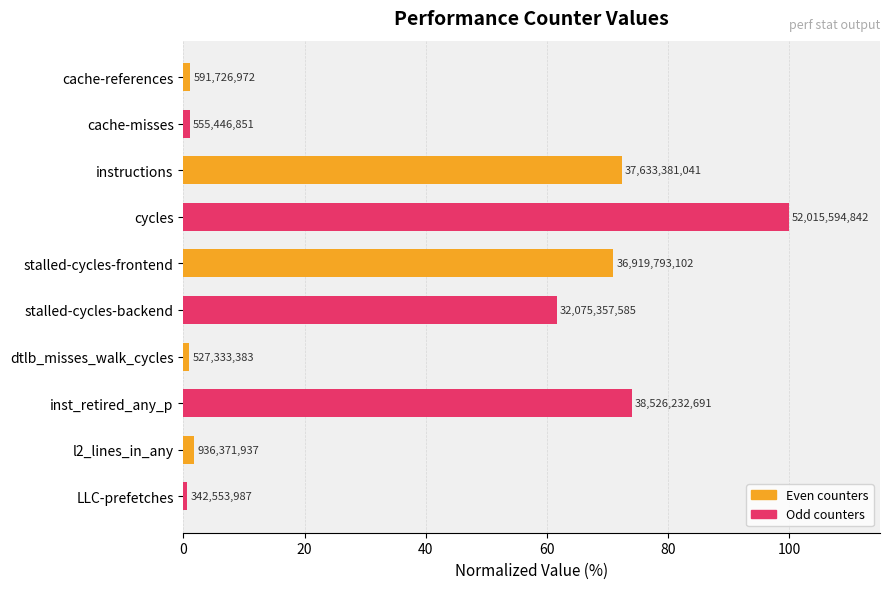

Does the chart contain stacked bars?

No